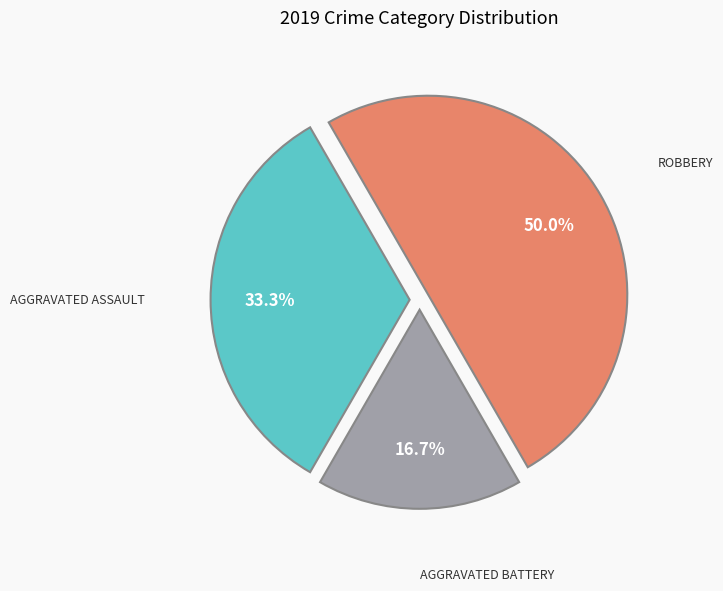

How many slices are in this pie chart?

3